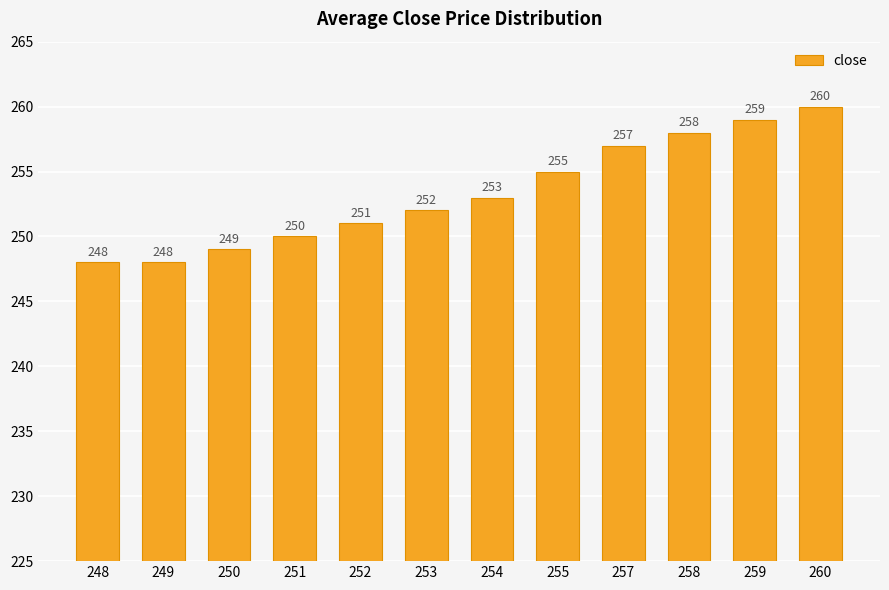

Reading left to right, list all the values displayed in this chart.

248=248	249=248	250=249	251=250	252=251	253=252	254=253	255=255	257=257	258=258	259=259	260=260